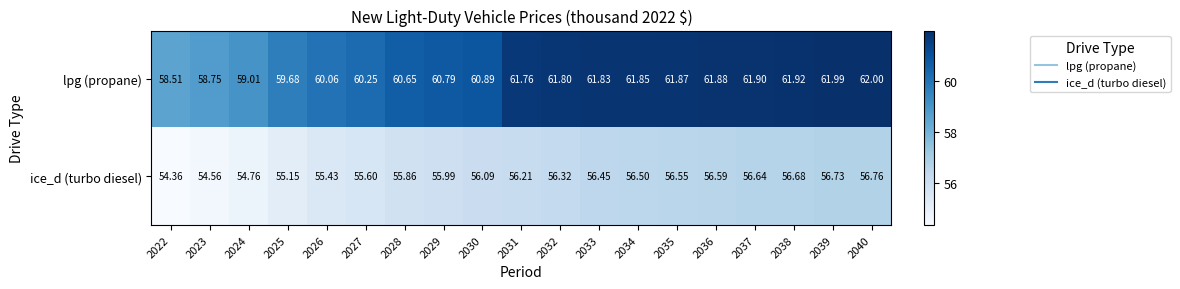

Which series changed the most between 2024 and 2028?

lpg (propane)